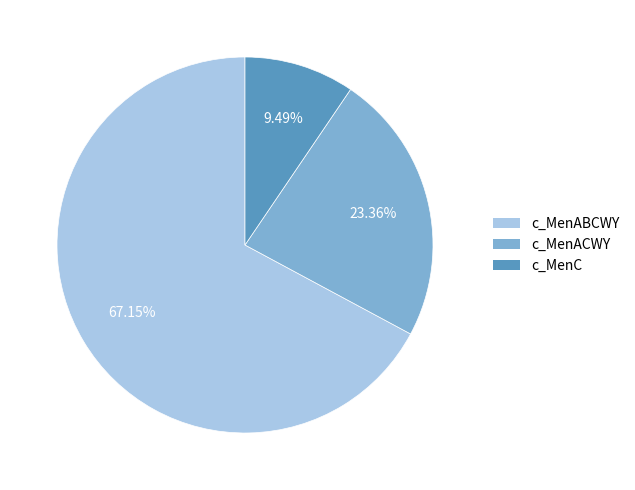

Between c_MenABCWY and c_MenC, which is larger?

c_MenABCWY